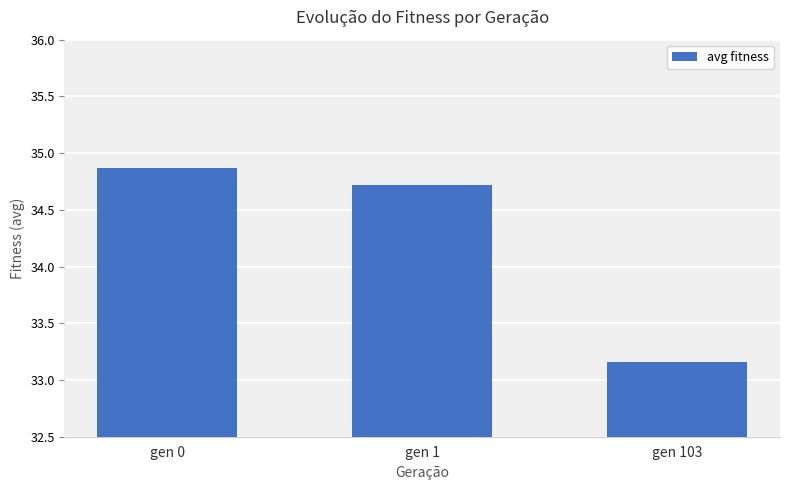

What is the average value?

34.2